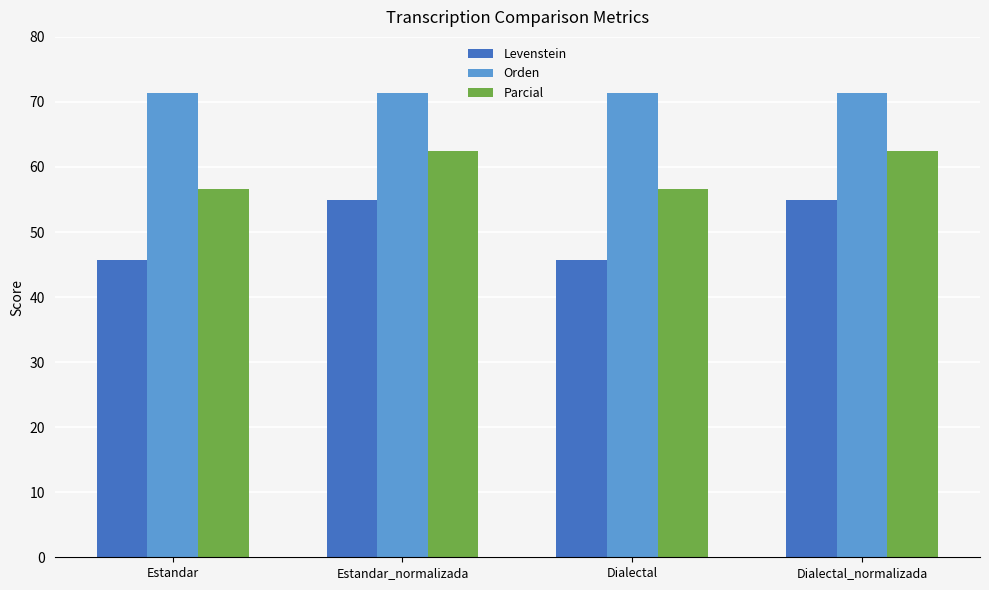

What is the sum of all Orden values?

285.4